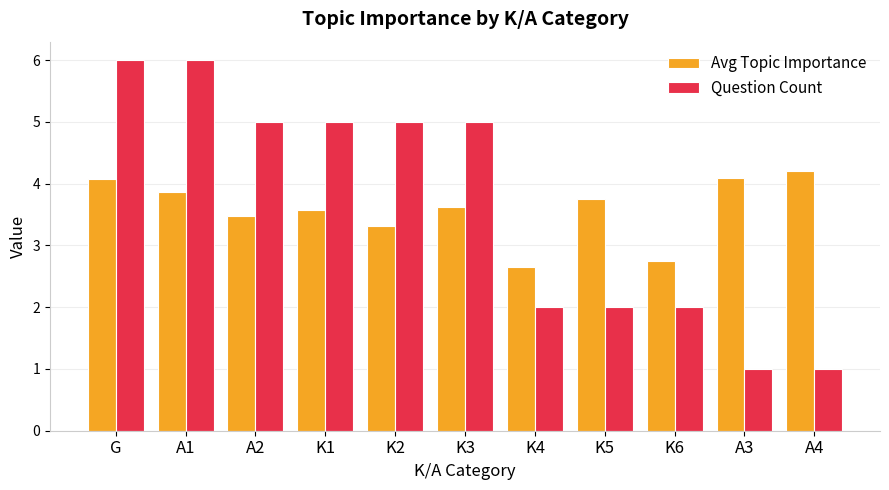

The Question Count series shows 2.0 at K5. True or false?

True